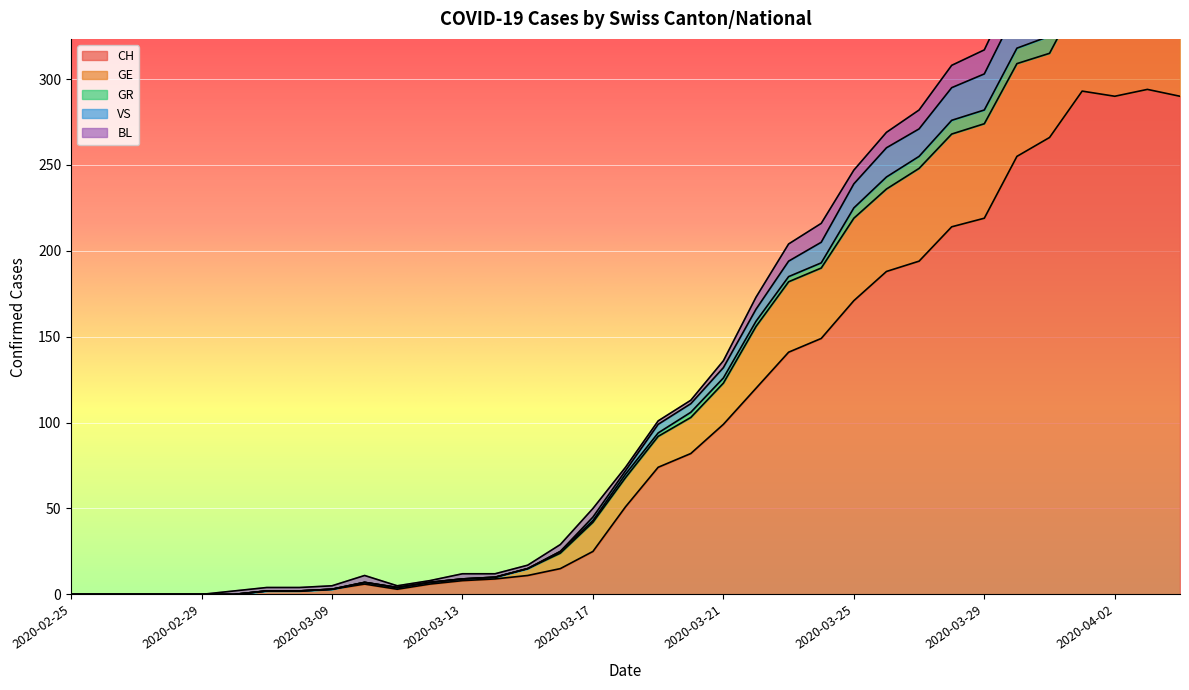

Where is the first local maximum for GR?

2020-03-10